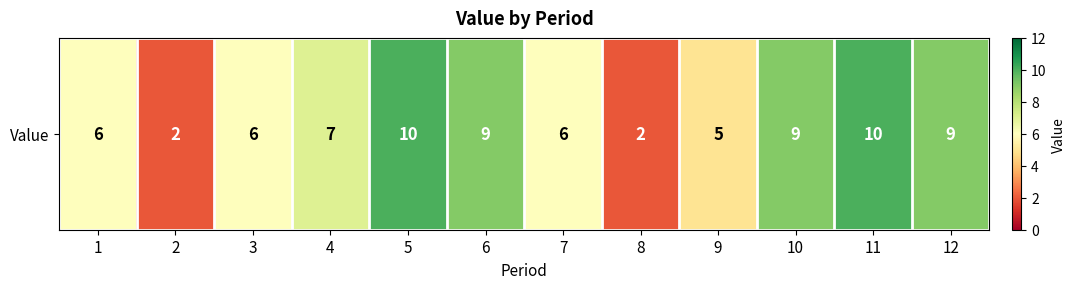

Reading right to left, extract all data points from this chart.

12=9	11=10	10=9	9=5	8=2	7=6	6=9	5=10	4=7	3=6	2=2	1=6